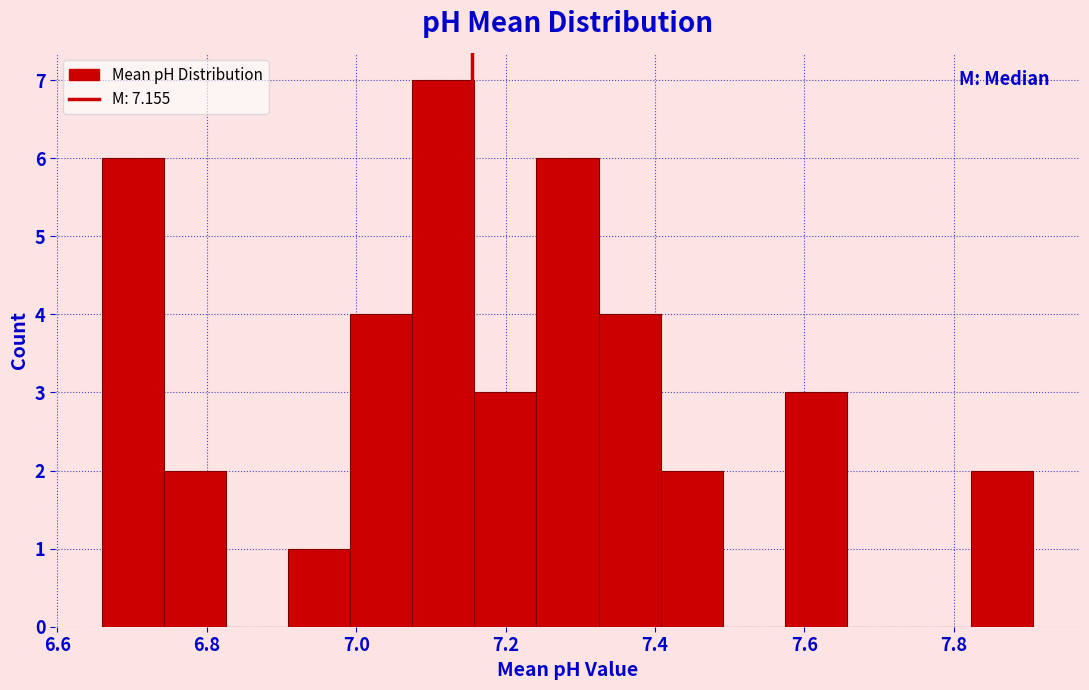

How tall is the bar that spans 7.40 to 7.50 on the x-axis? Neither the bar edges nor the heights are printed on the chart, so give them approximately, as read against the axes.

2